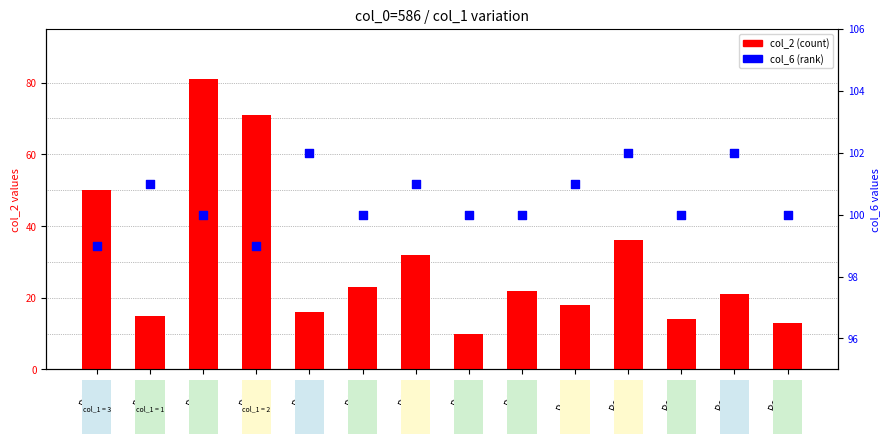

At which category is the sum across all series the highest?

Row3